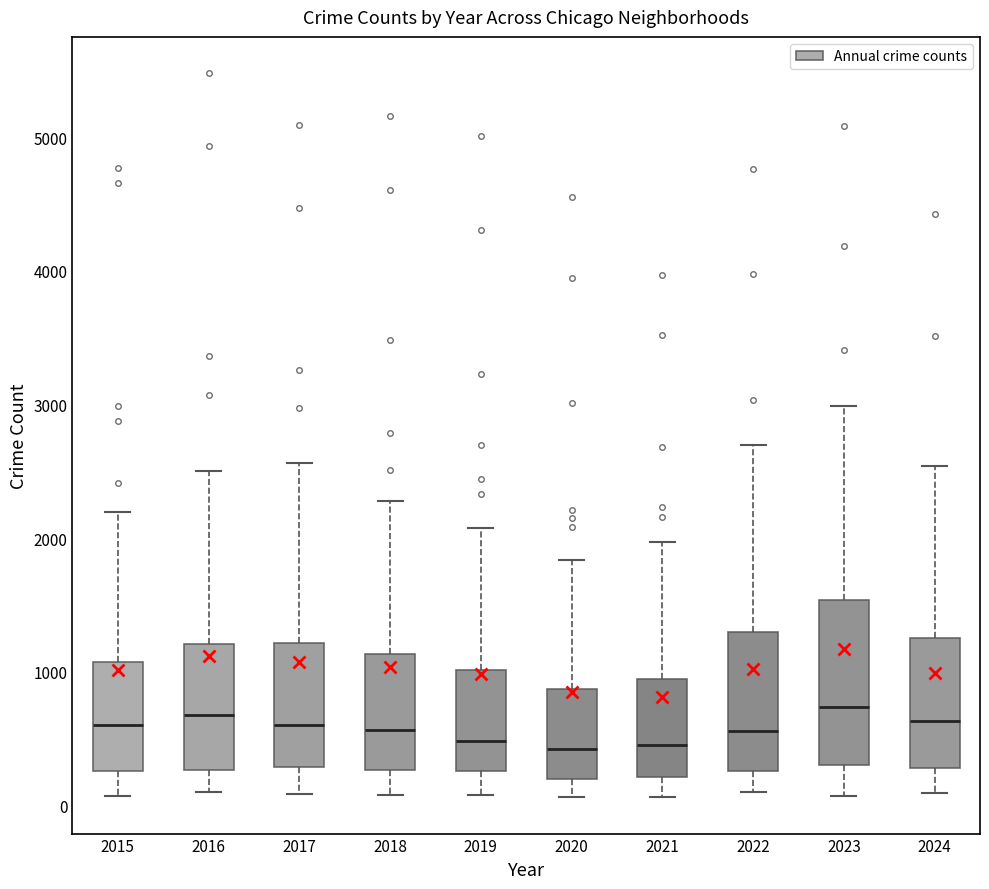

Where does the lower whisker of the box at x = 2017 end on the y-axis? The values are not printed on the chart, so give them approximately, as read against the axis.

100